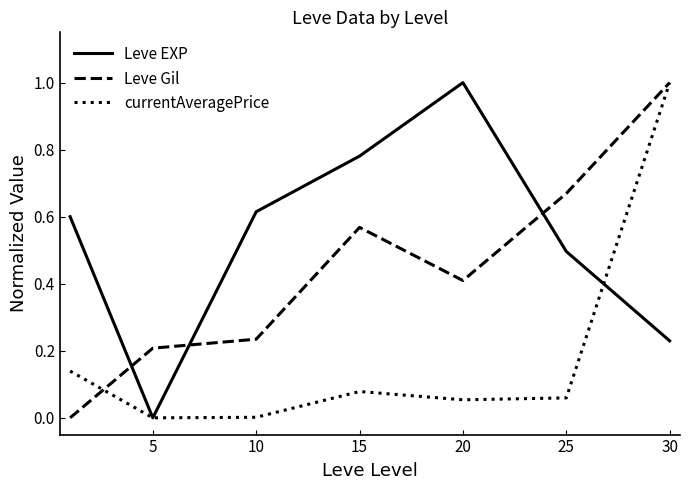

How many intersections are there between Leve Gil and Leve EXP?

3